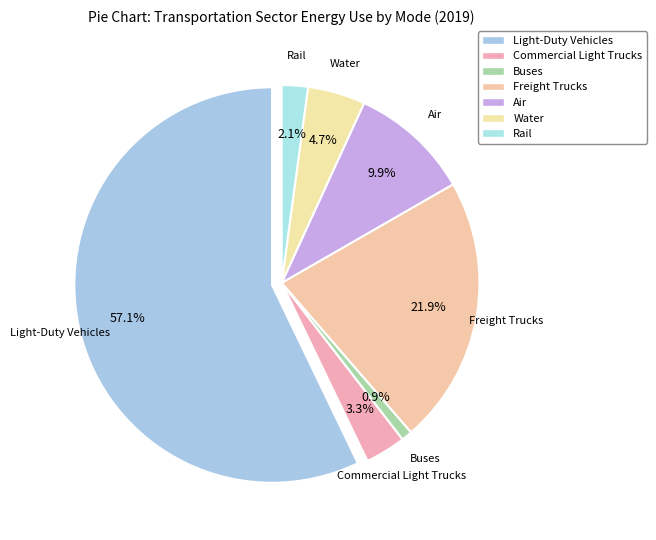

To the nearest percent, what is the difference between the Water and Light-Duty Vehicles slice percentages?

52%